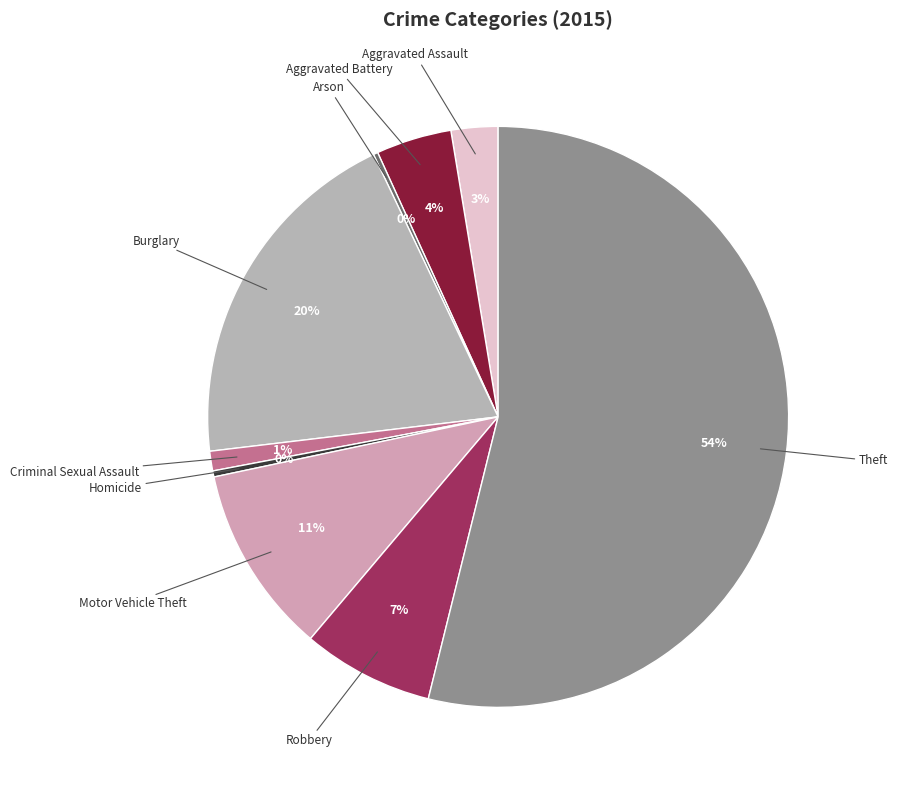

What is the ratio of the value at Criminal Sexual Assault to the value at Burglary?

0.1